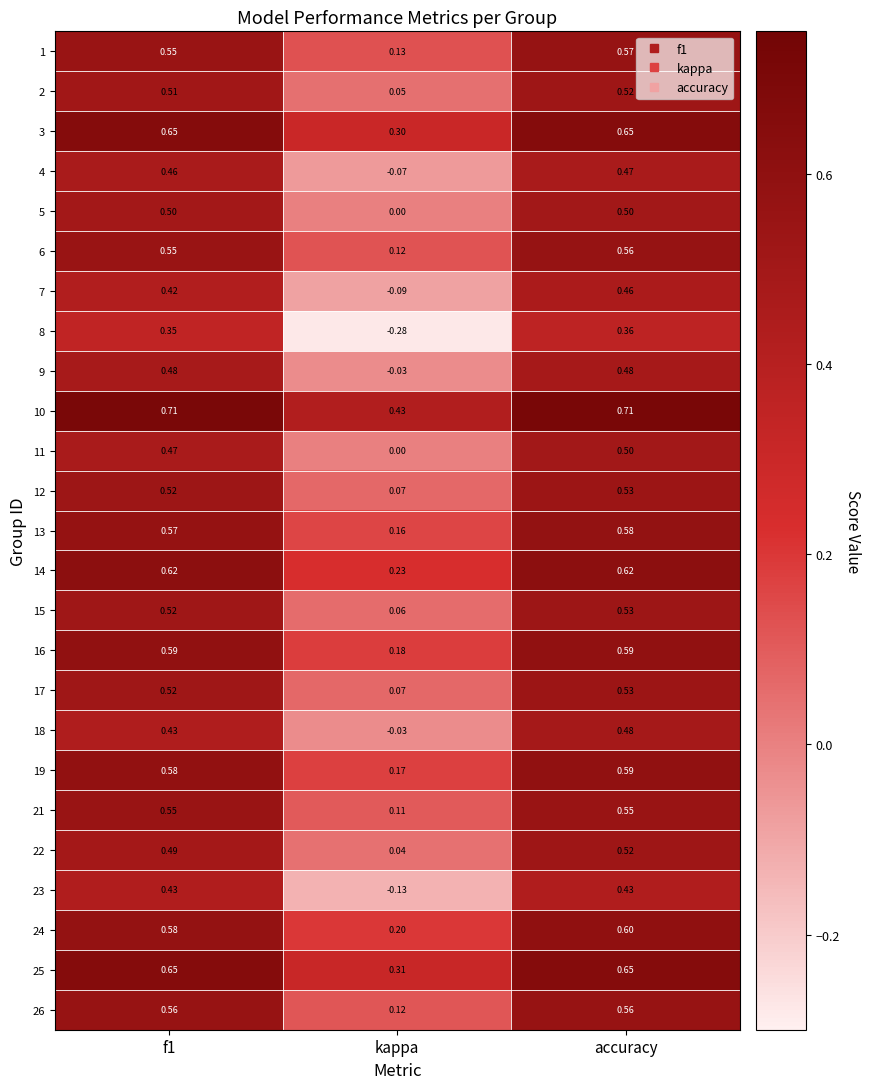

At which label is 2 closest to 0?

kappa